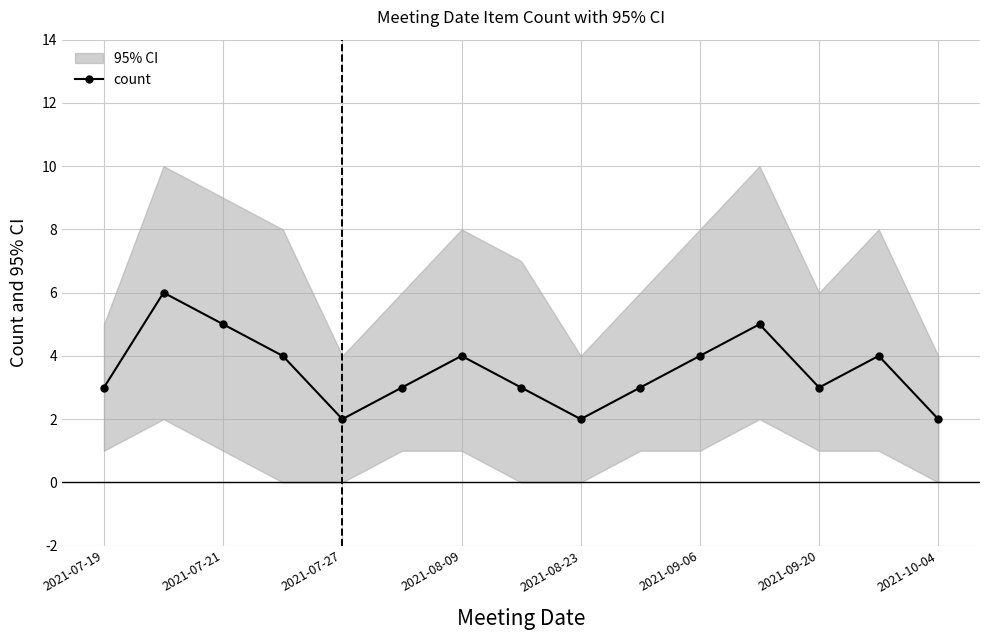

True or false: the data has more than 0 interior local peaks.

True